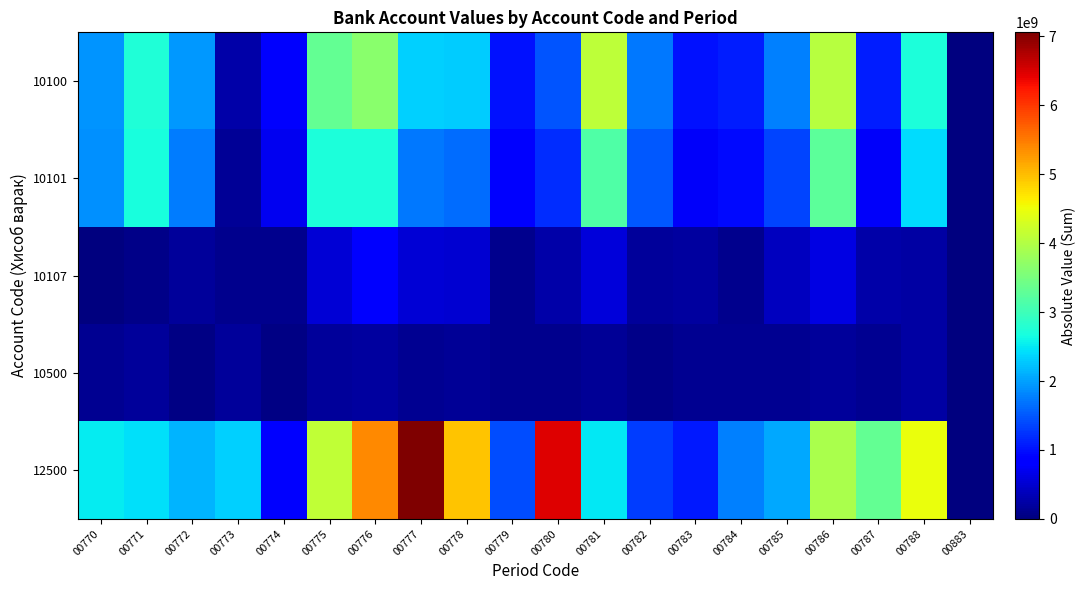

How many series are shown in this chart?

5